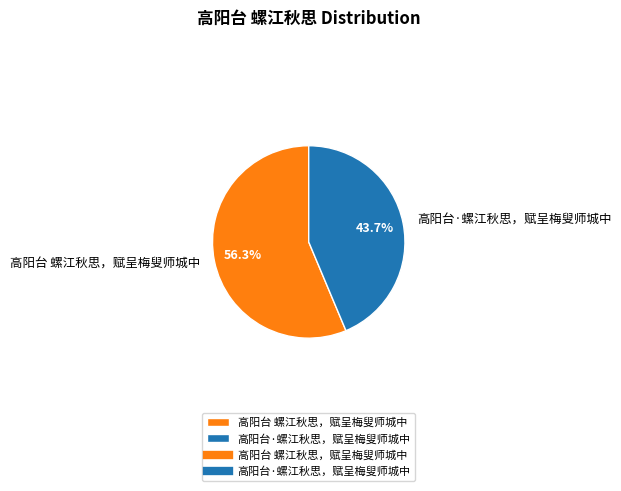

To the nearest percent, what is the combined percentage of 高阳台 螺江秋思，赋呈梅叟师城中 and 高阳台·螺江秋思，赋呈梅叟师城中?

100%